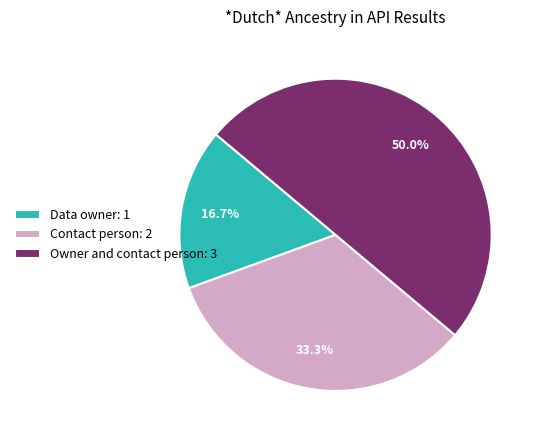

Which has a higher value, Owner and contact person or Contact person?

Owner and contact person